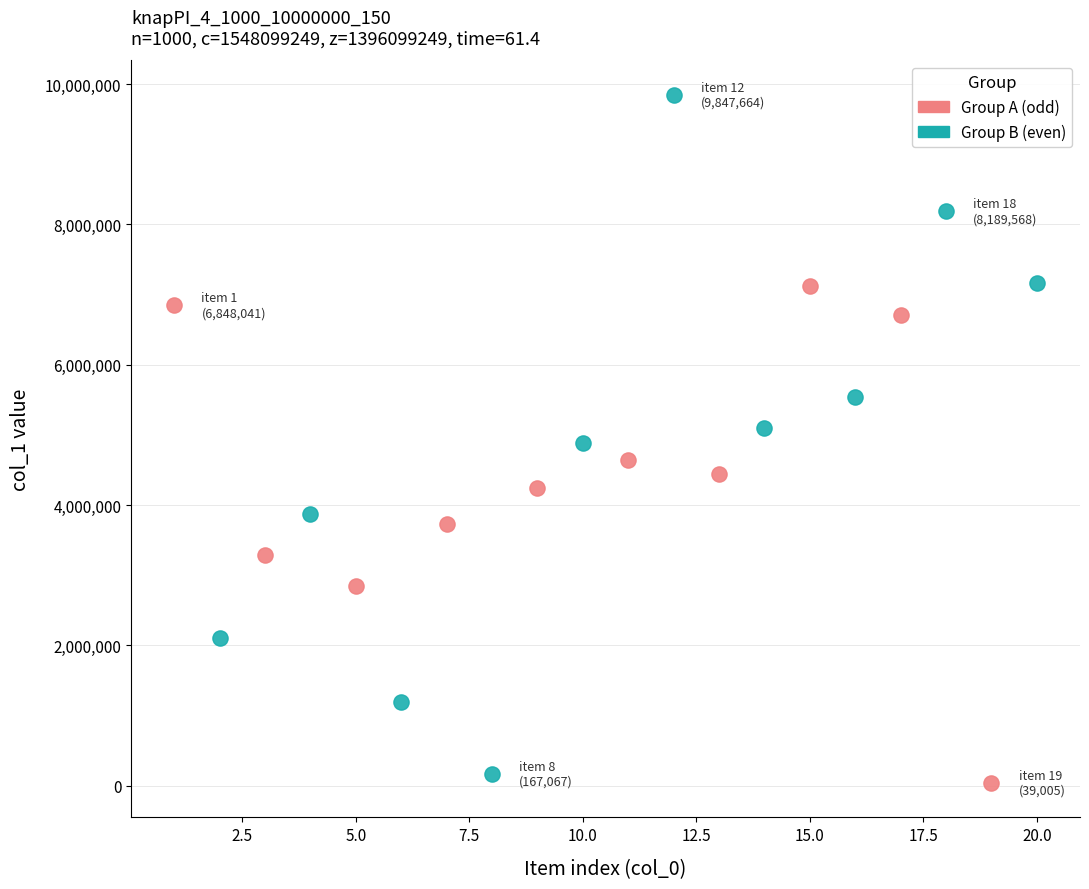

Which series reaches the maximum Y coordinate?

Group B (even)